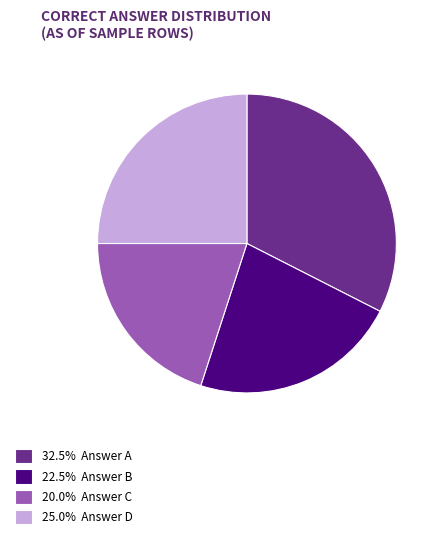

How many segments does this pie chart have?

4